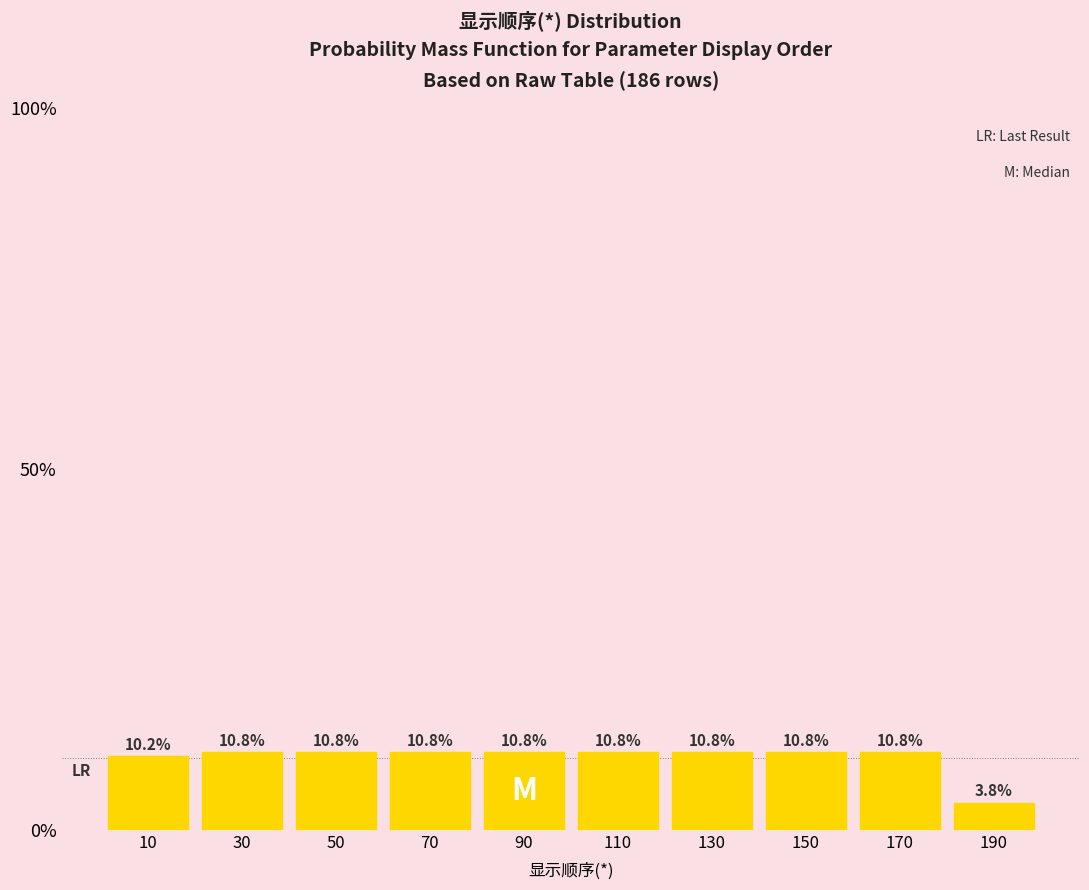

Reading left to right, list every bar in this chart as the range it spans on the x-axis followed by its height.

0 to 20: 10.2
20 to 40: 10.8
40 to 60: 10.8
60 to 80: 10.8
80 to 100: 10.8
100 to 120: 10.8
120 to 140: 10.8
140 to 160: 10.8
160 to 180: 10.8
180 to 200: 3.8